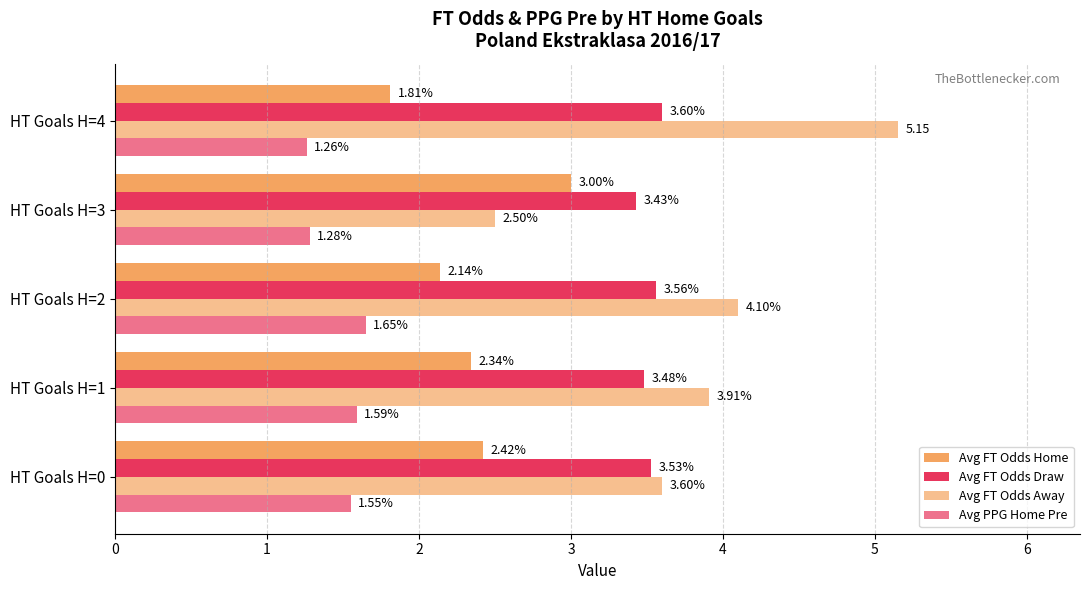

How many series are shown in this chart?

4